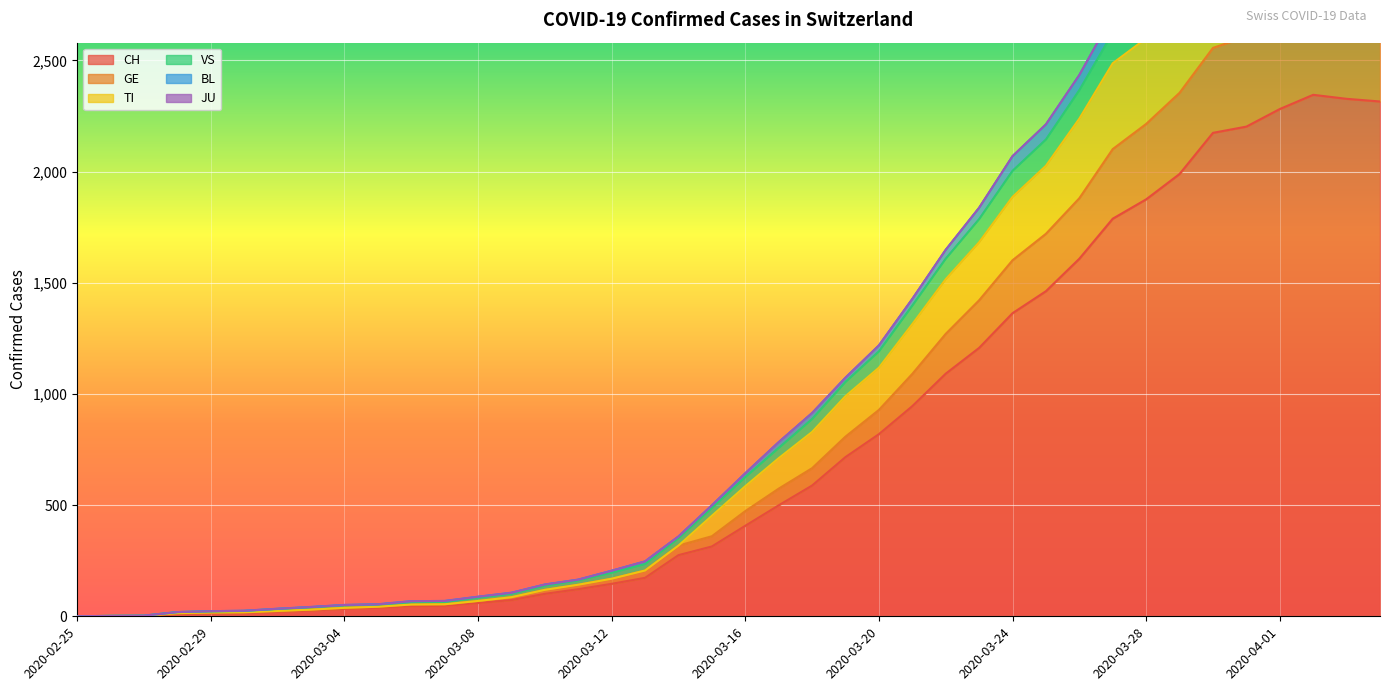

Which series has the widest spread of values?

TI